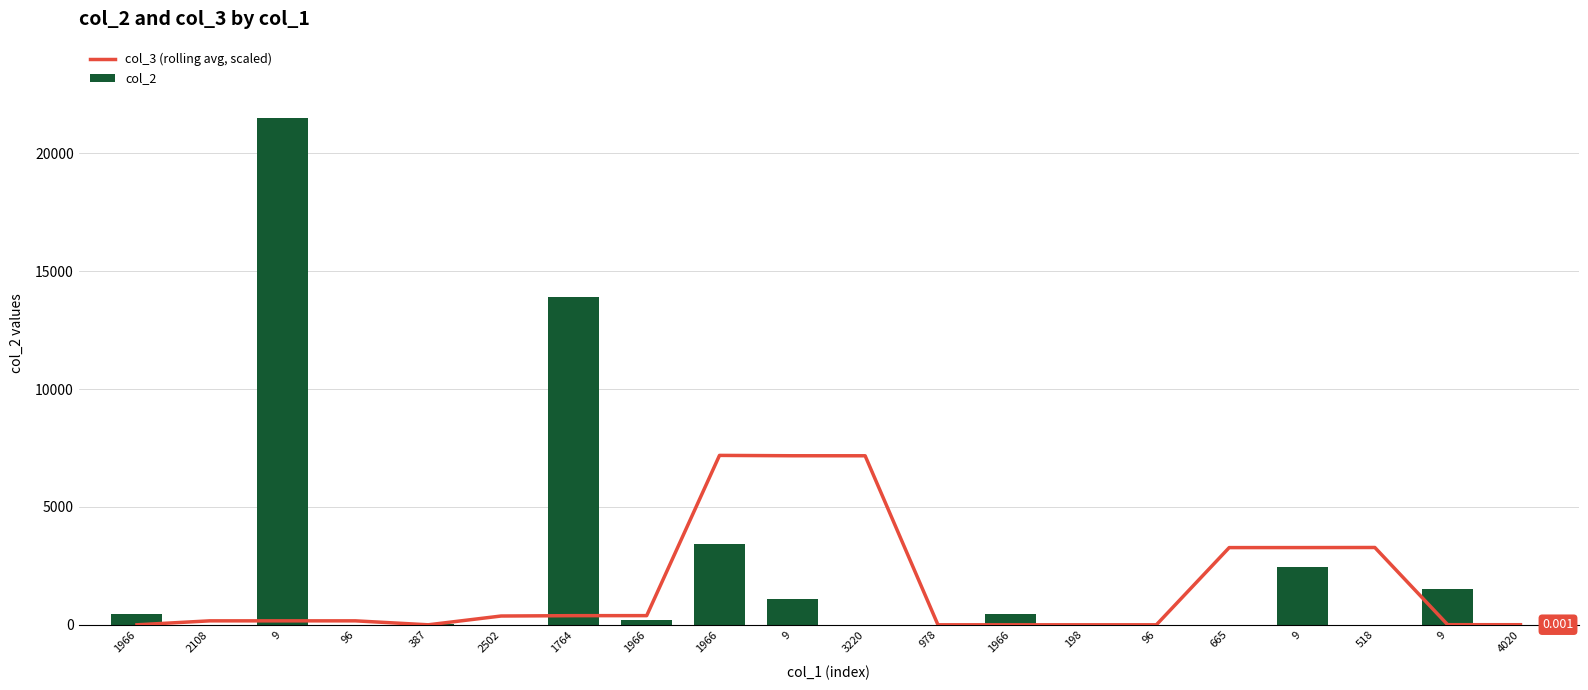

What is the label of the 1st bar from the right?

4020